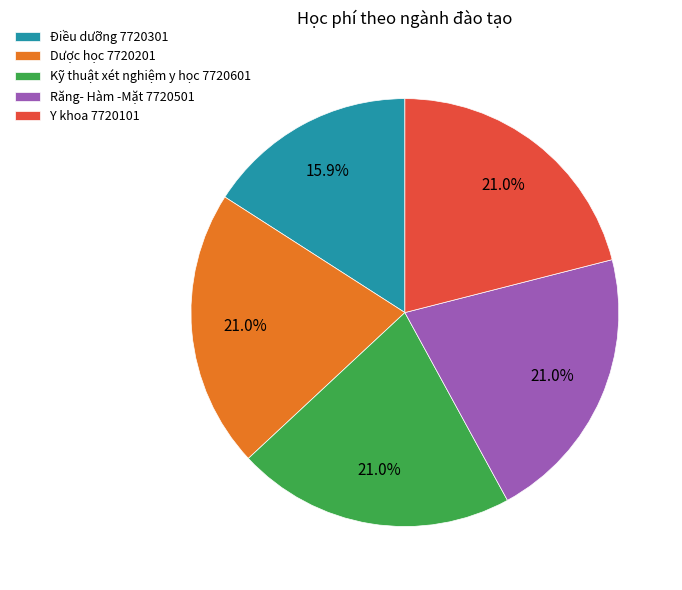

Which slice is the smallest?

Điều dưỡng 7720301